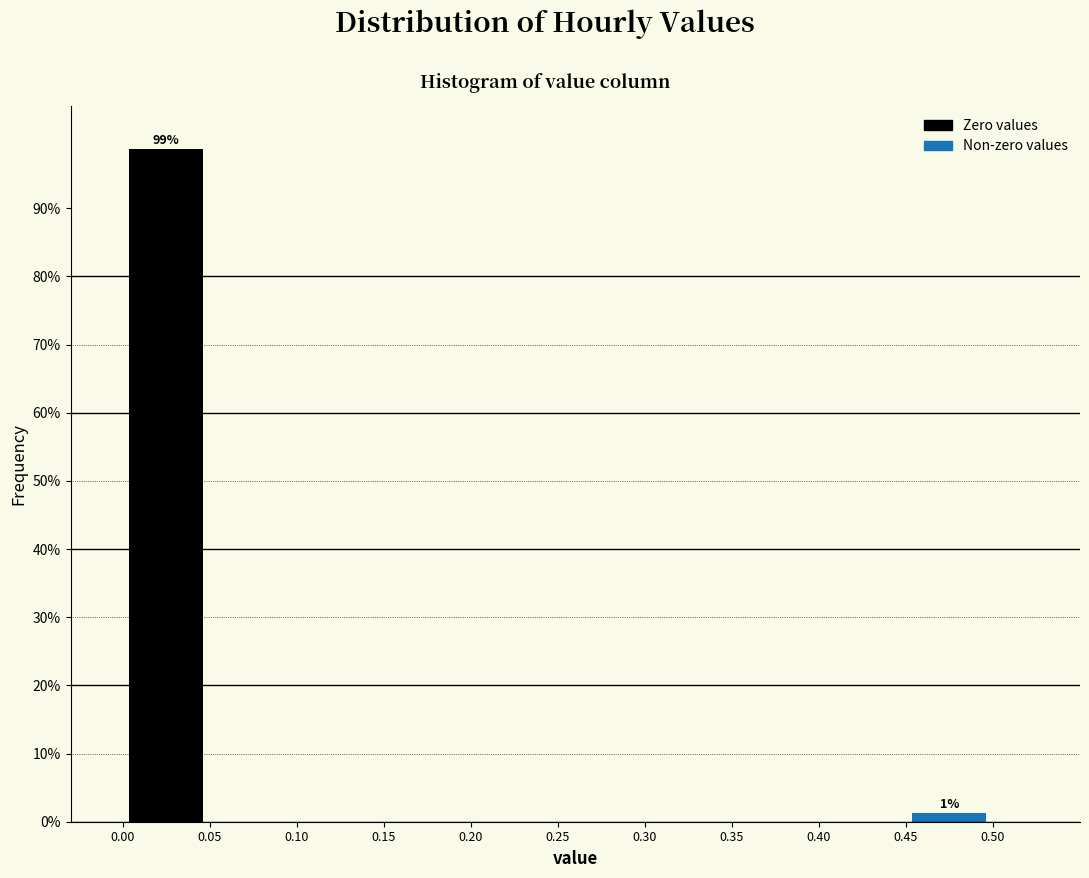

Which range on the x-axis has the tallest bar?

0.00 to 0.05